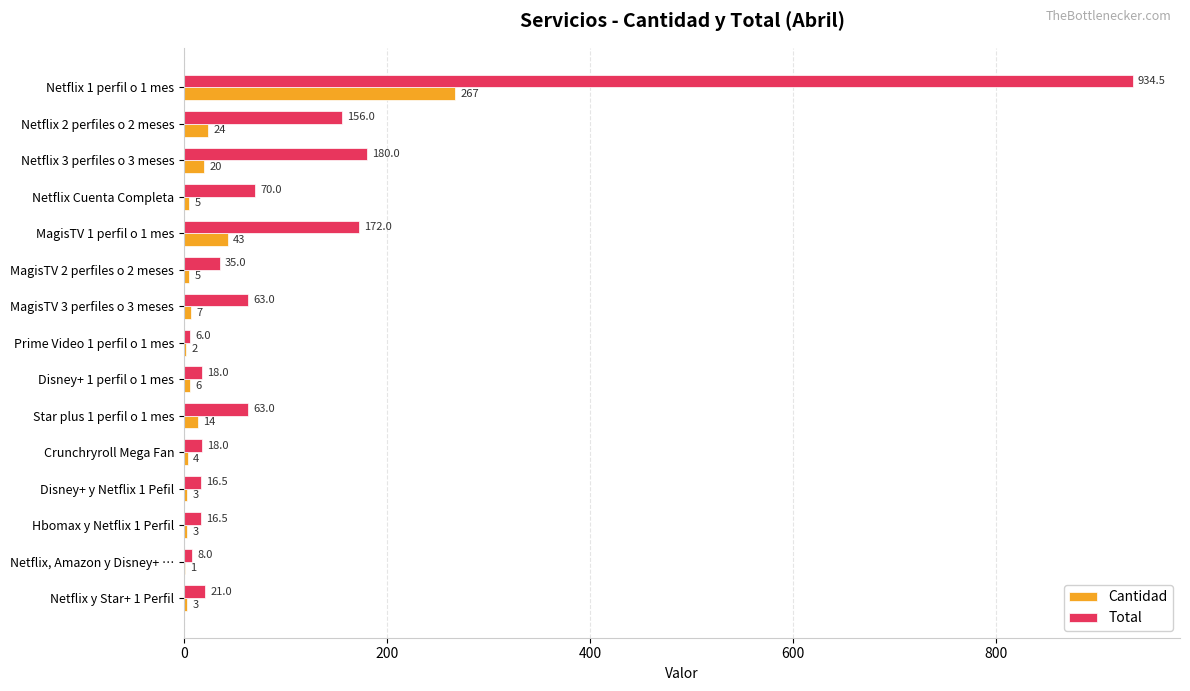

Which series changed the most between Netflix 1 perfil o 1 mes and Hbomax y Netflix 1 Perfil?

Total